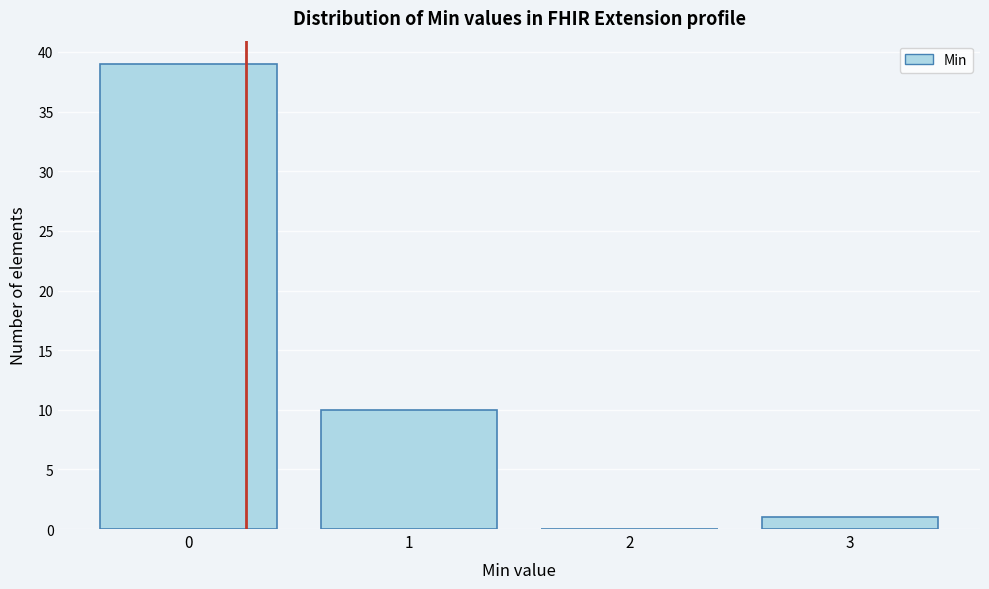

Which range on the x-axis has the tallest bar?

-0.5 to 0.5